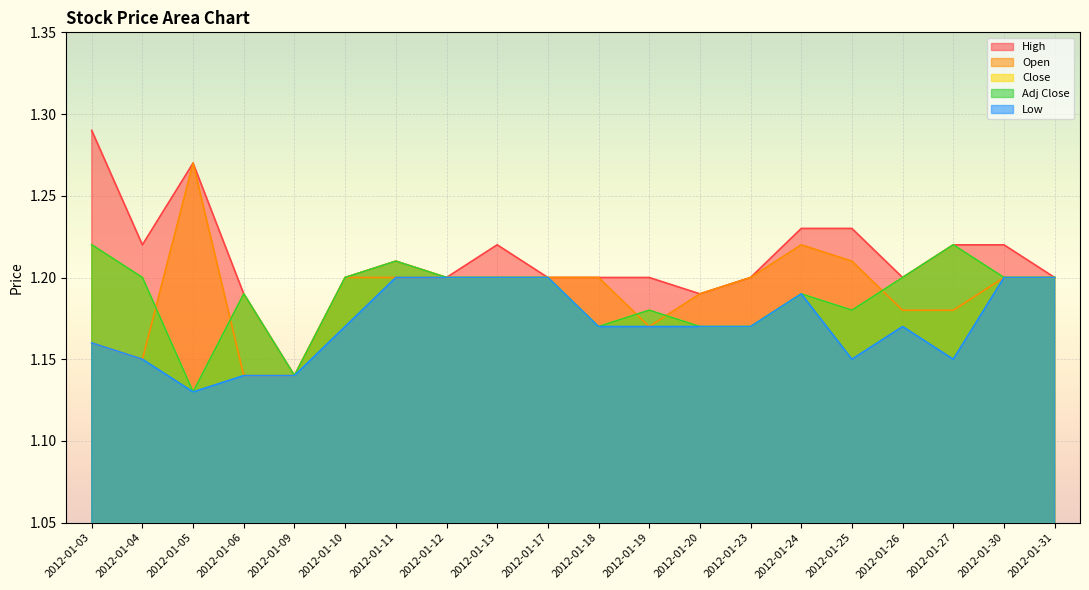

What is the value of the Open point at the 15th from the left?

1.2